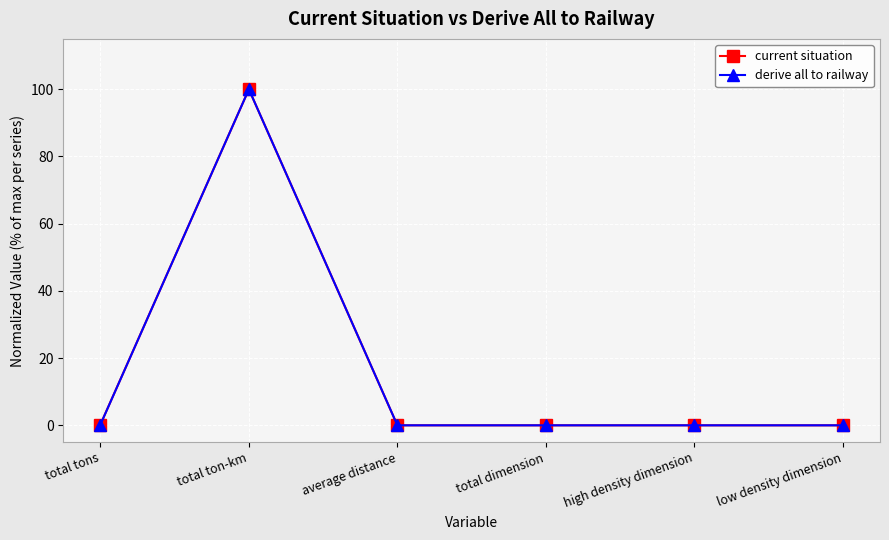

Is this an area chart (filled region under the line)?

No